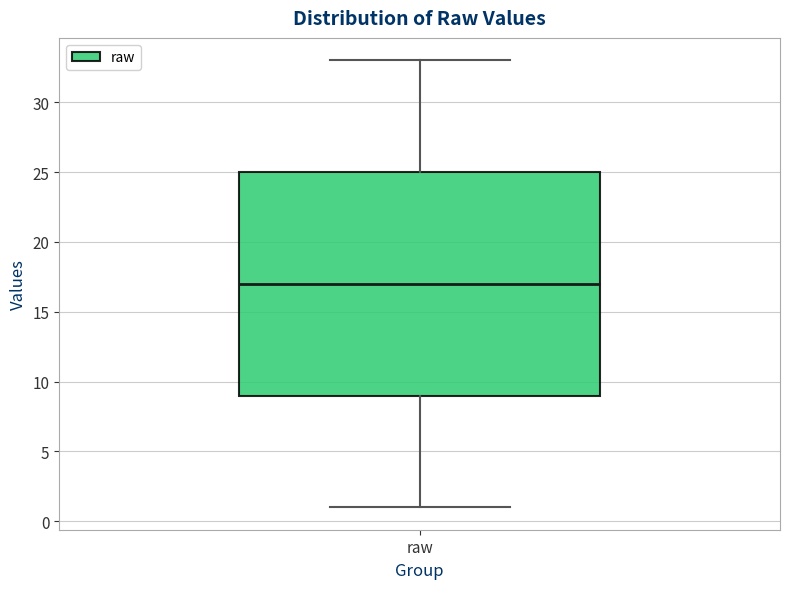

Where is the lower edge of the box for raw on the y-axis? The values are not printed on the chart, so give them approximately, as read against the axis.

9